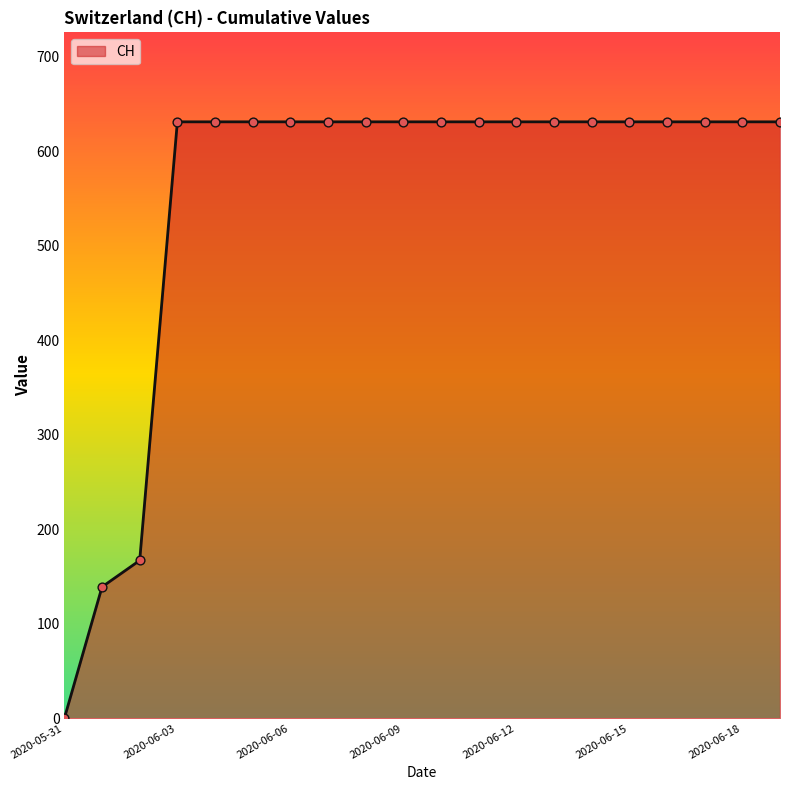

What is the maximum value shown in the chart?

631